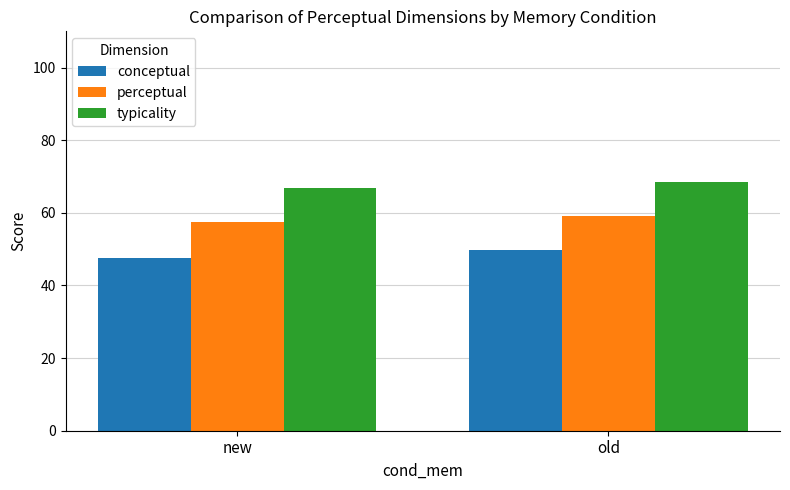

Which series changed the most between new and old?

conceptual